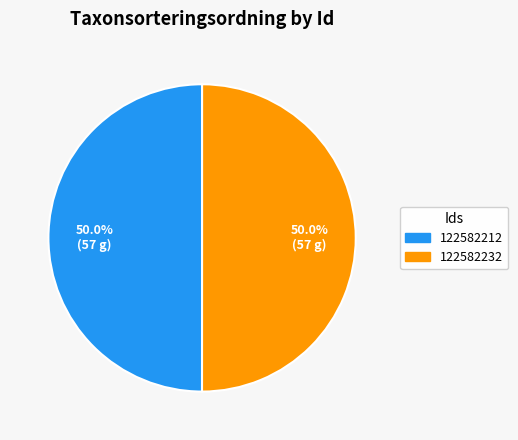

What is the ratio of the value at 122582232 to the value at 122582212?

1.0